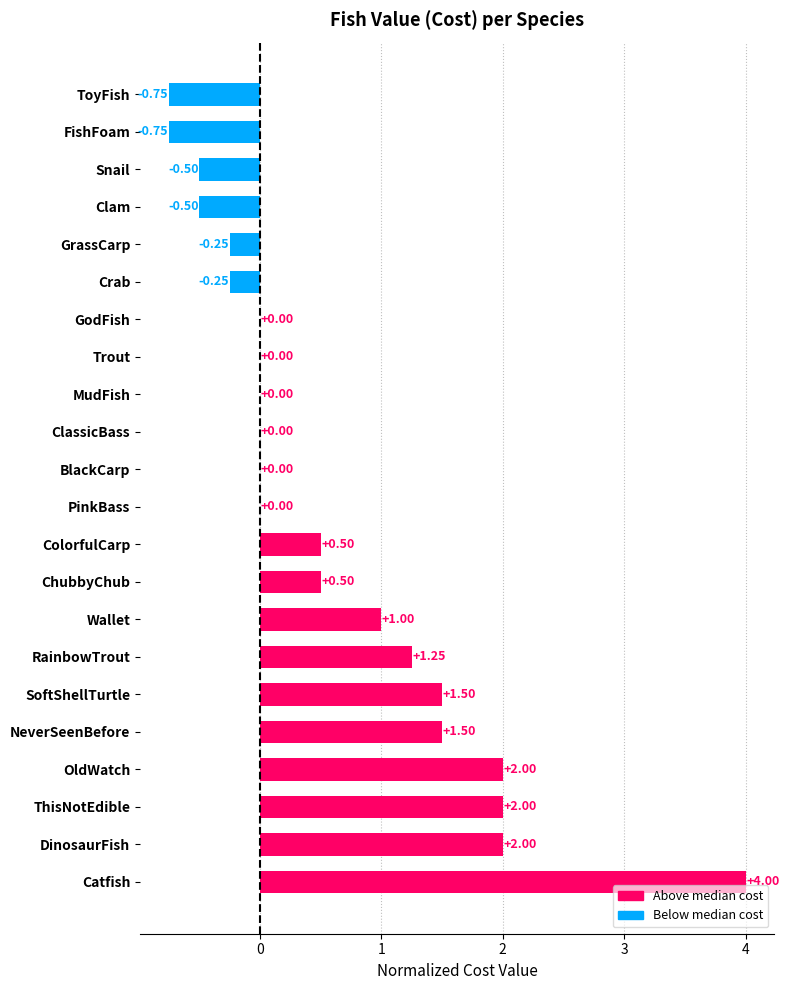

Where is the data nearest to the value 1?

Wallet